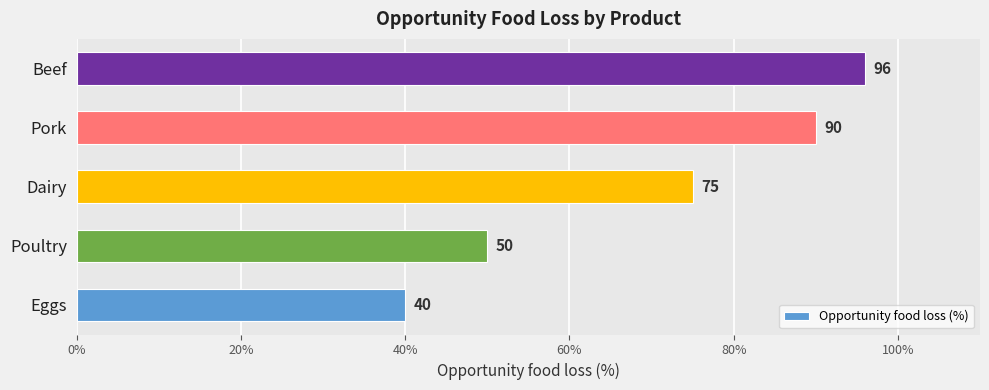

Approximately how many times larger is the value at Beef compared to Dairy?

1.3